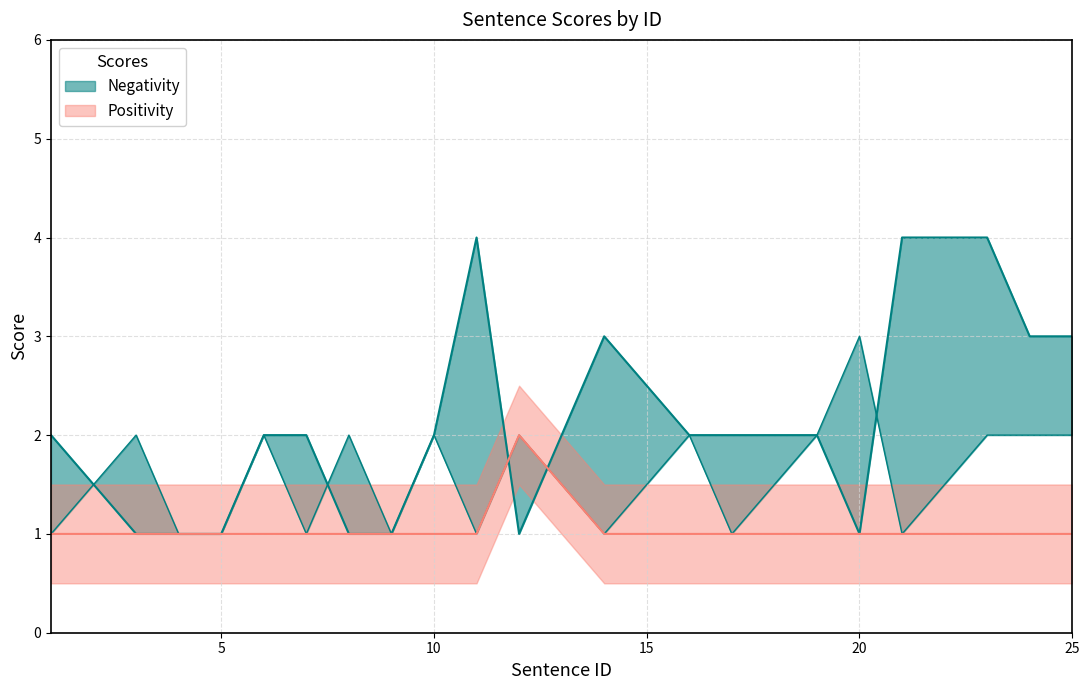

After their last crossing, which series has the higher values: Subjectivity or Negativity?

Negativity